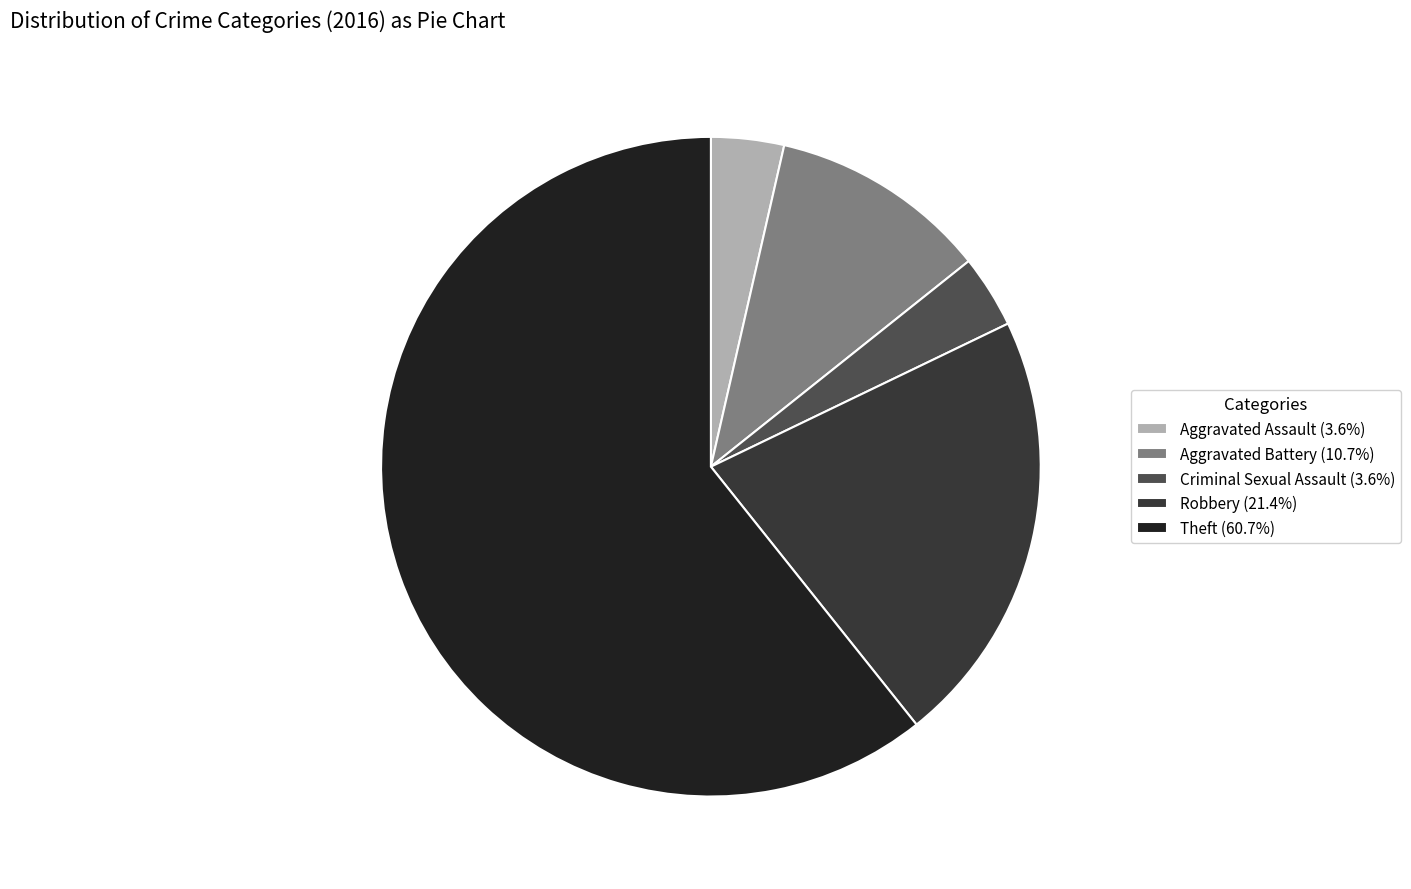

Is there a majority slice in this chart?

Yes